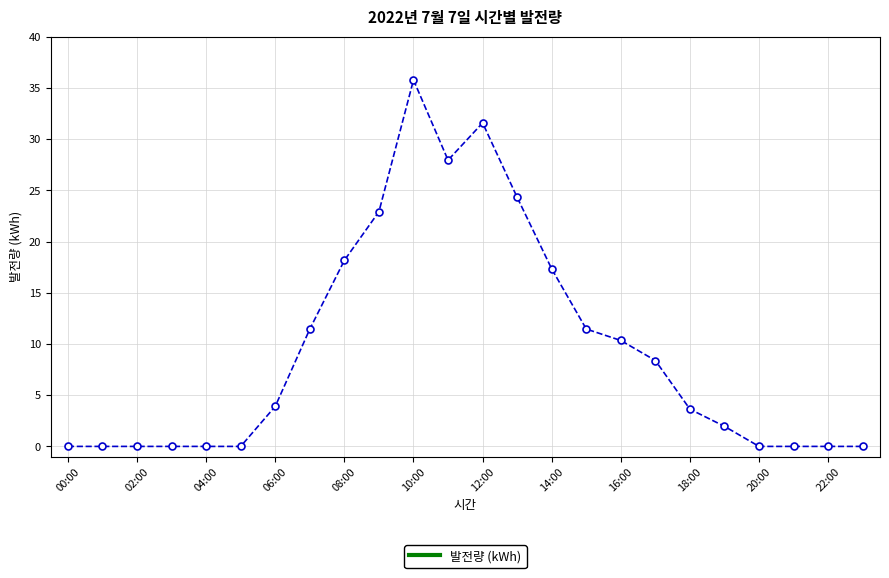

Is this an area chart (filled region under the line)?

No